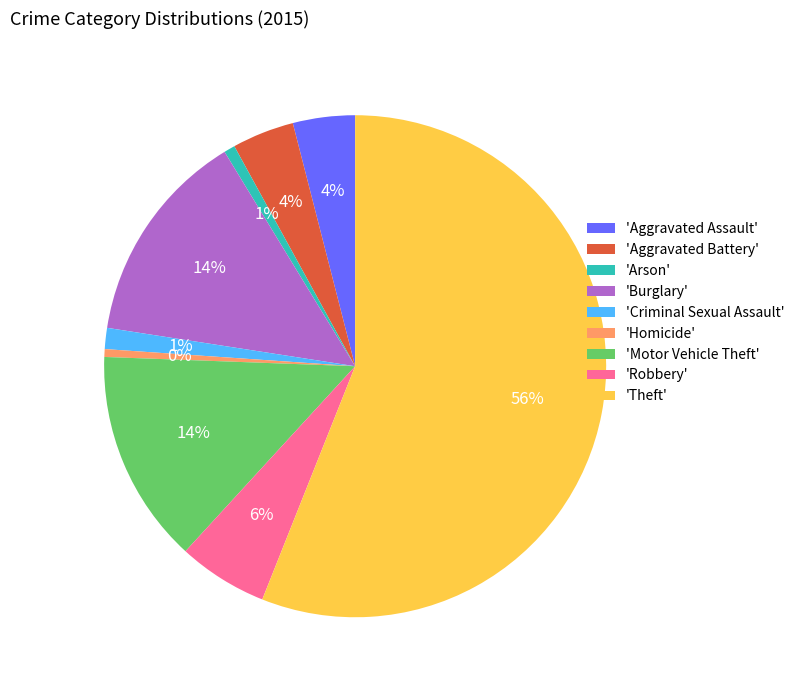

To the nearest percent, what is the difference between the largest and smallest slice percentages?

56%